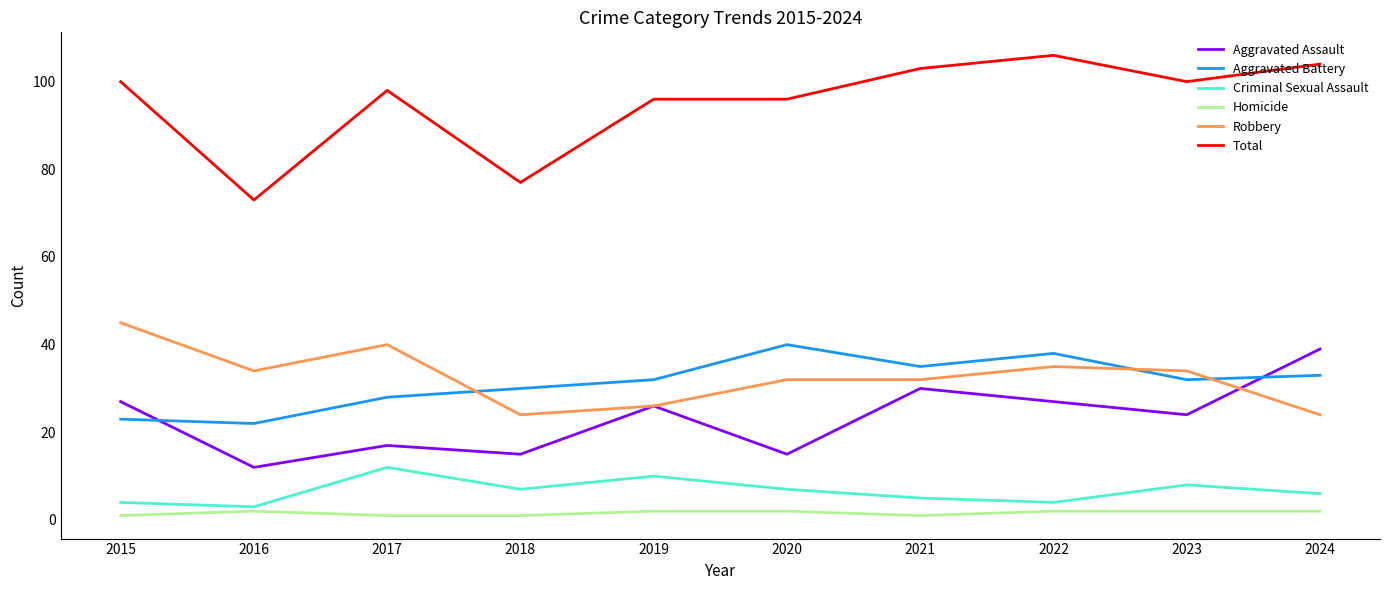

At 2020, list the series in order from largest to smallest.

Total, Aggravated Battery, Robbery, Aggravated Assault, Criminal Sexual Assault, Homicide